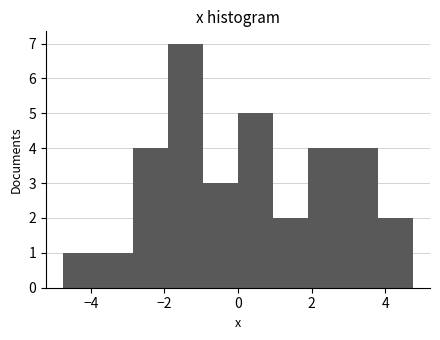

How tall is the bar that spans 0.0 to 1.0 on the x-axis? Neither the bar edges nor the heights are printed on the chart, so give them approximately, as read against the axes.

5